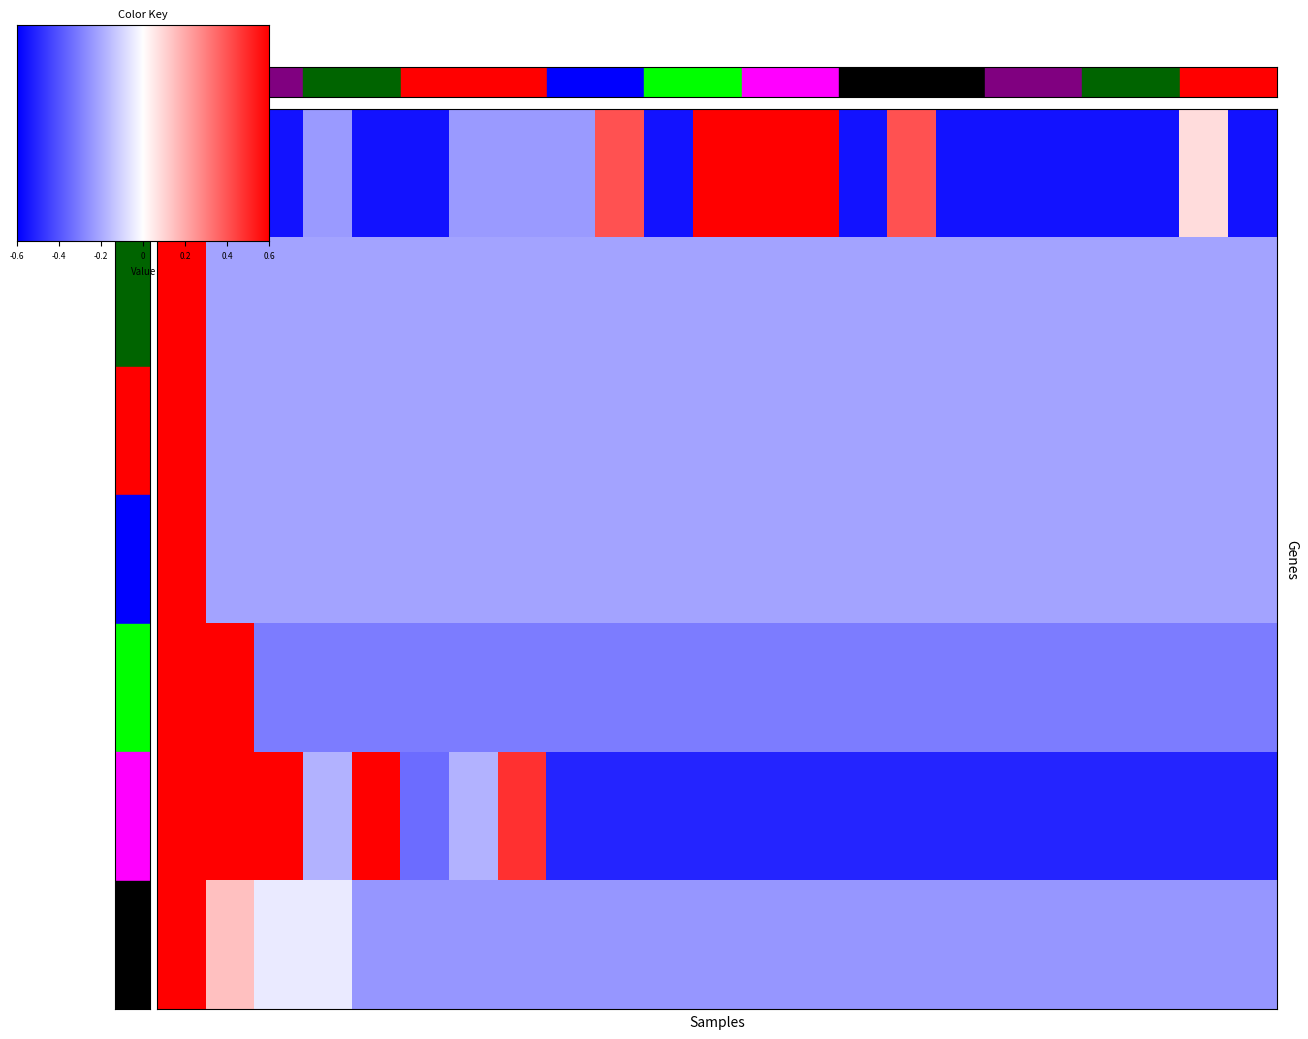

What is the difference between the maximum and minimum values in the 536555 series?

0.9